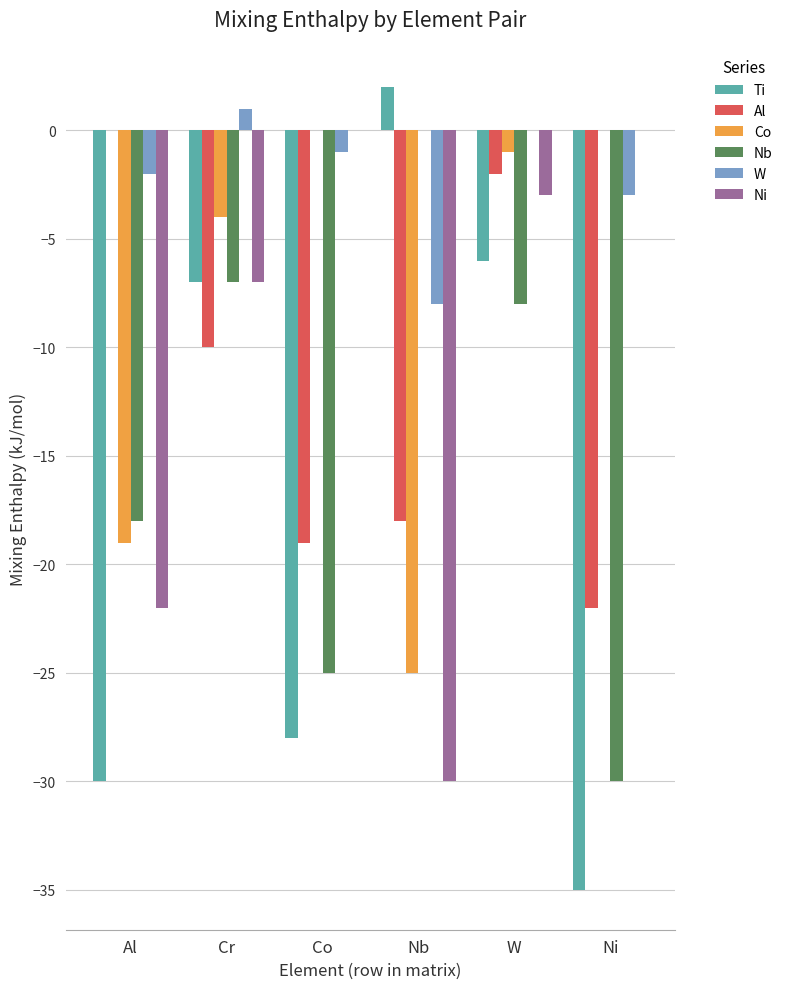

What is the difference between the Ti values at Cr and Ni?

28